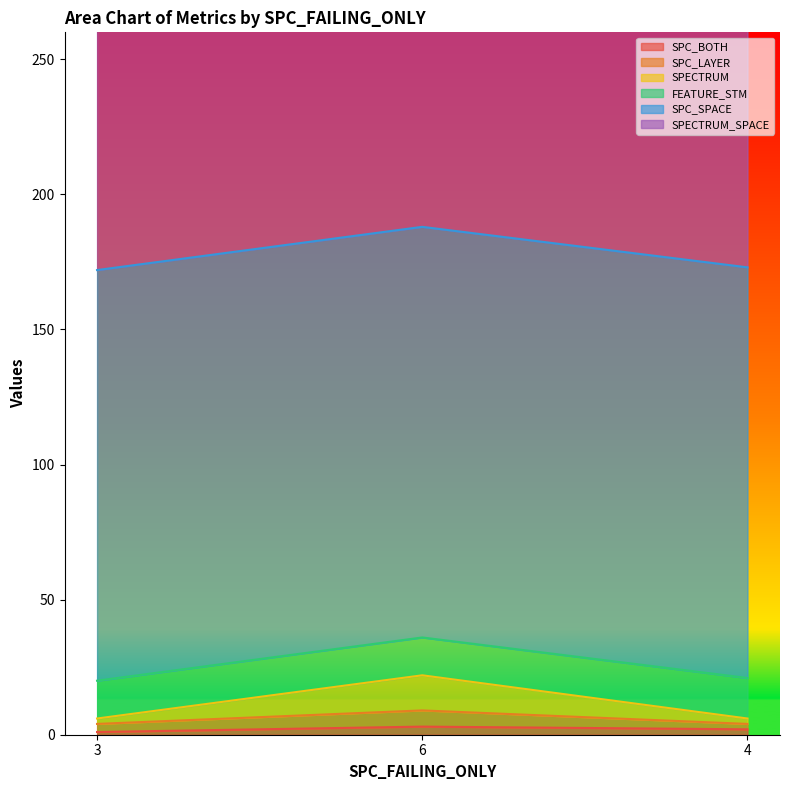

What is the label of the 2nd point from the right?

6